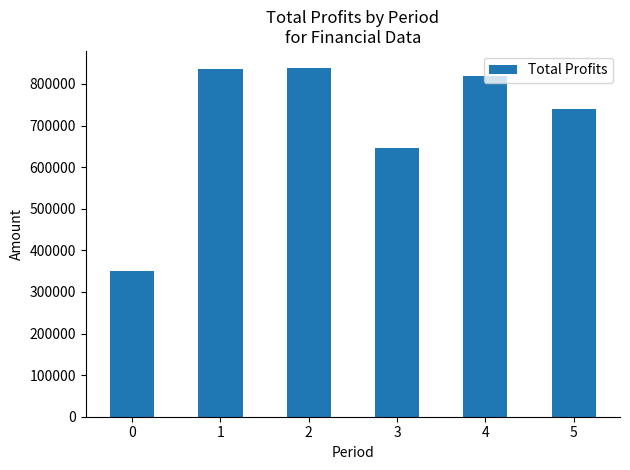

What is the approximate value at 2?

837487.2